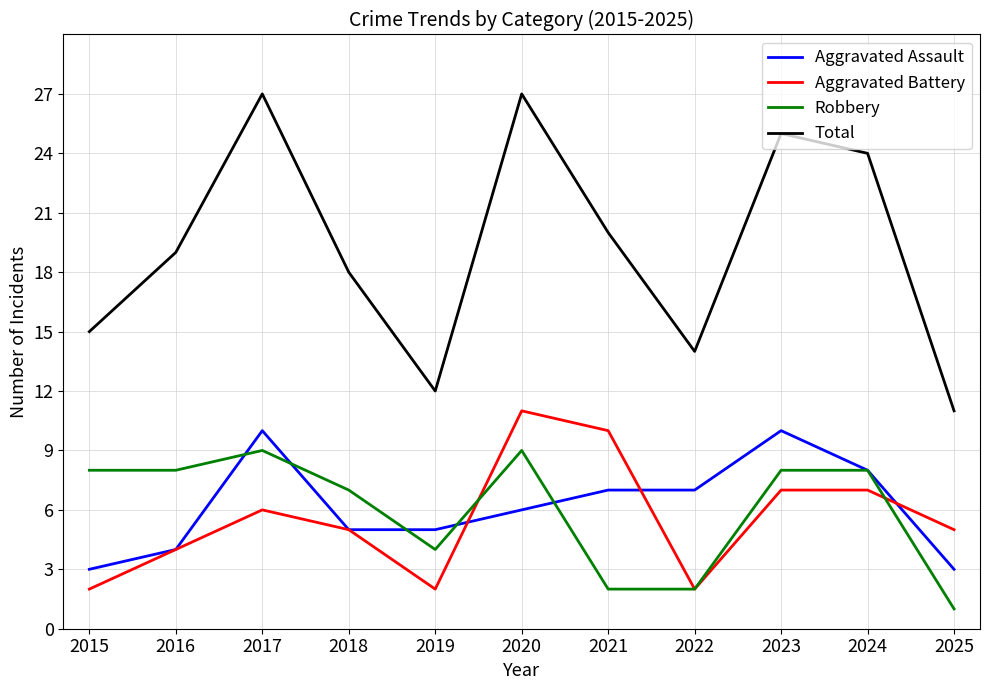

Is the value of Aggravated Assault at 2022 greater than the value of Robbery at 2024?

No